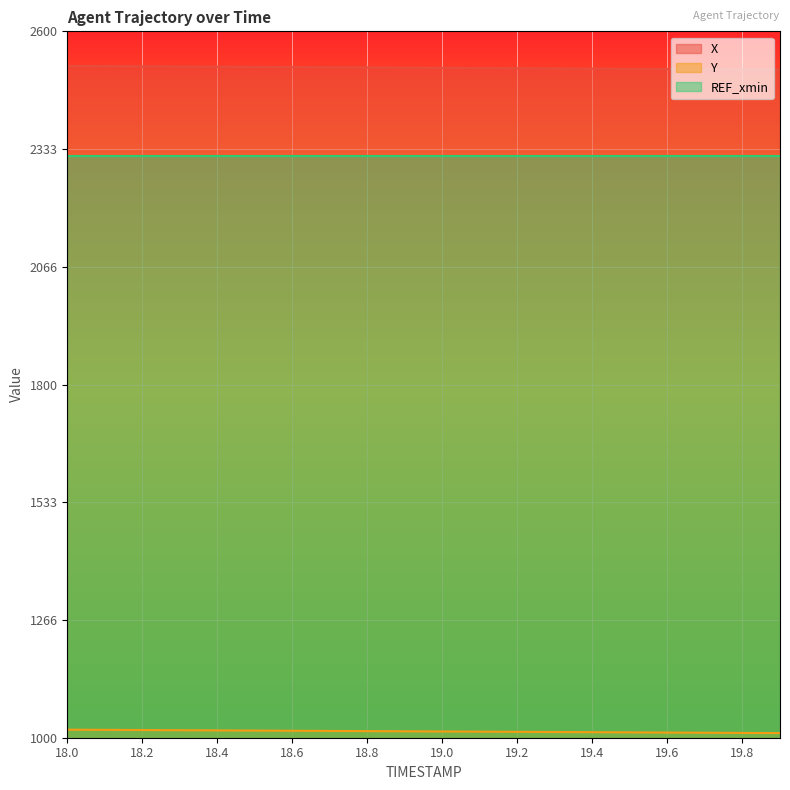

Is the value of X at 18.6 greater than the value of Y at 19.8?

Yes